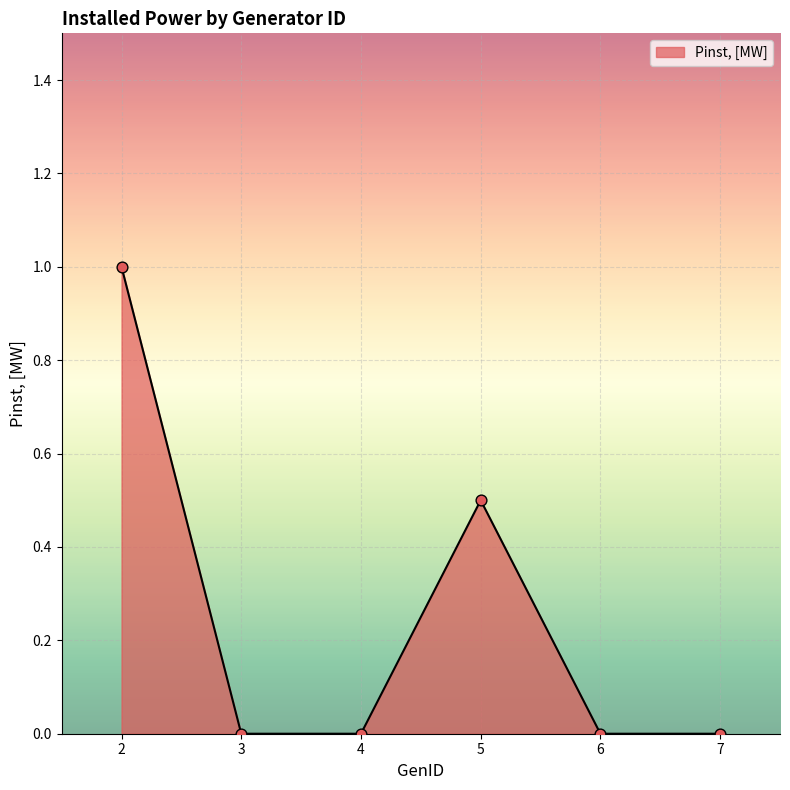

Which has a higher value, 3 or 2?

2